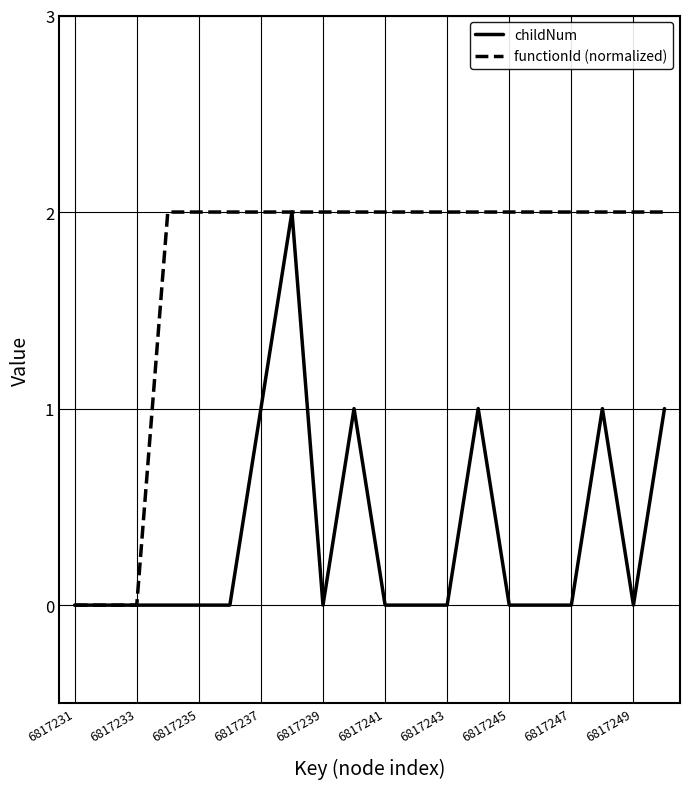

What are all the series names shown in the legend?

childNum, functionId (normalized)